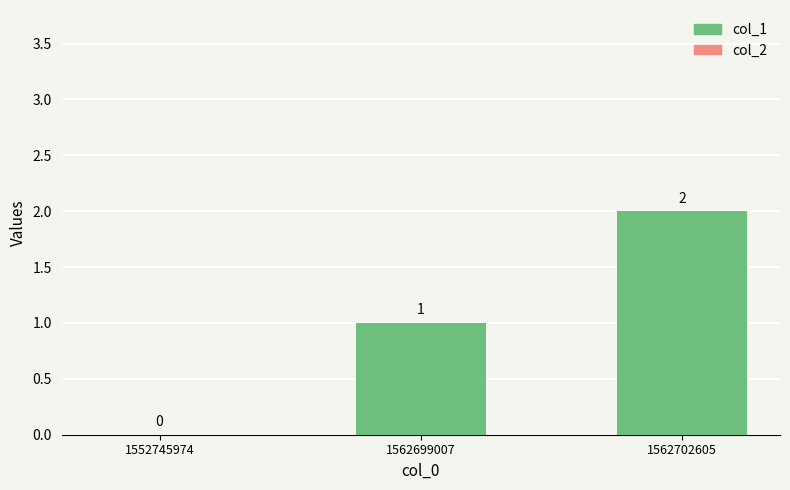

Between 1562702605 and 1562699007, which is larger?

1562702605